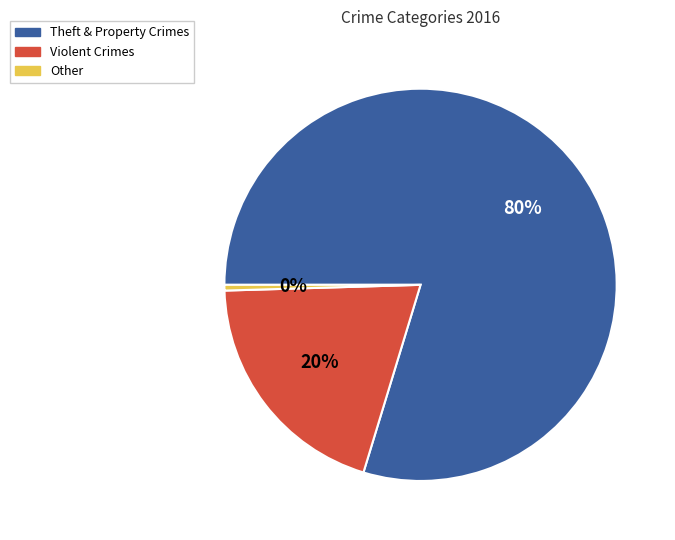

Does any single category account for the majority?

Yes